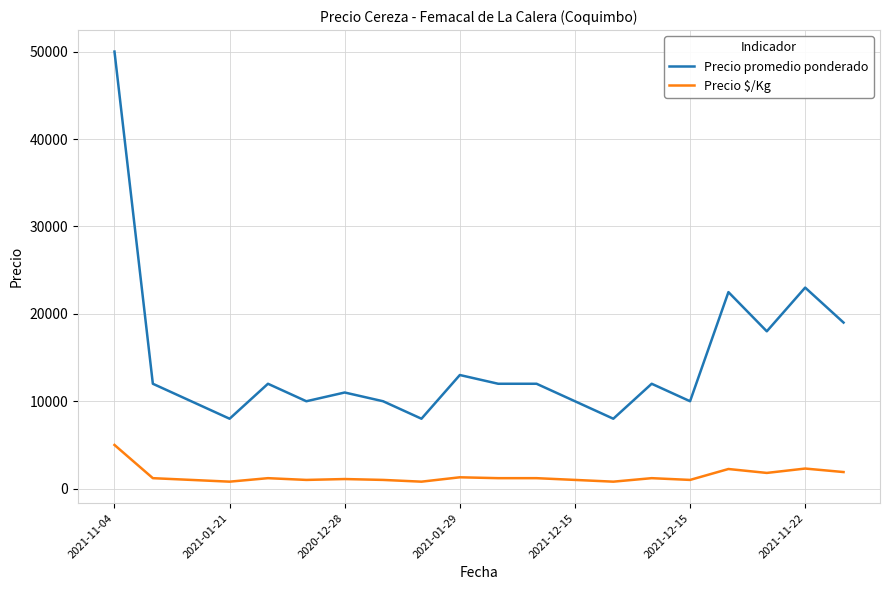

Which series has the largest total across all categories?

Precio promedio ponderado